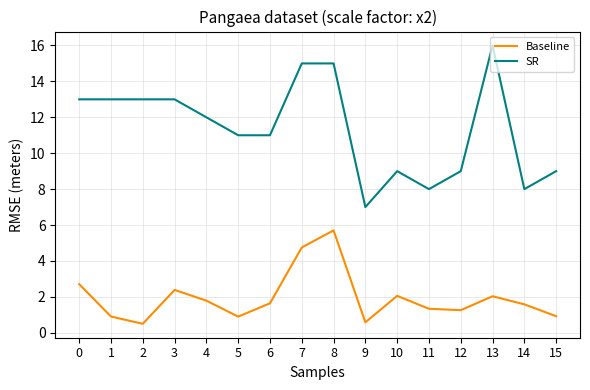

What is the total value across all series at 10?

11.1